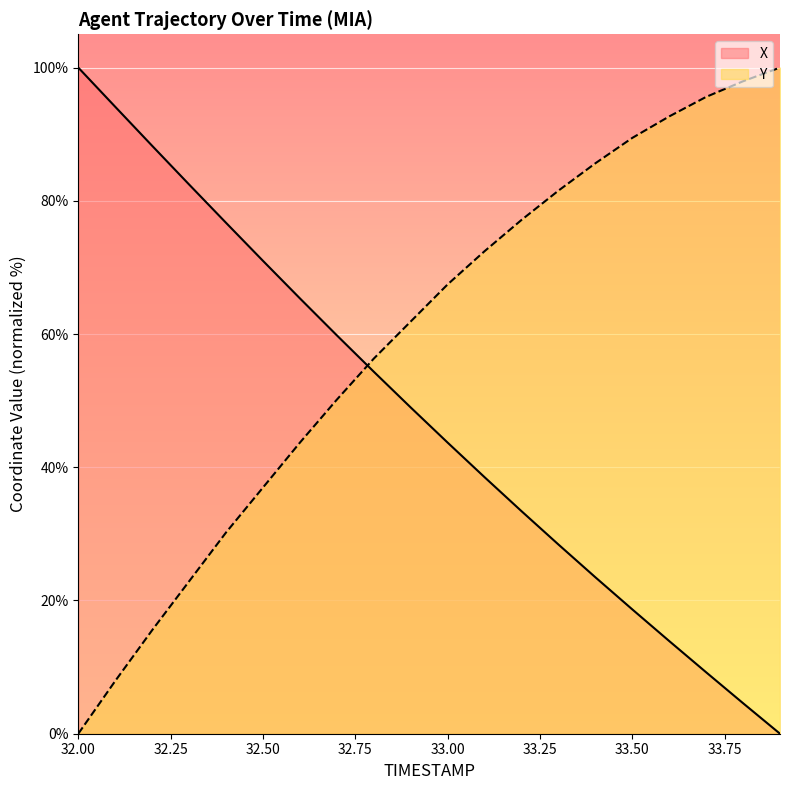

Reading left to right, list all the values displayed in this chart.

X: 100.0	94.1	88.3	82.5	76.7	71.0	65.4	59.8	54.4	49.0	43.7	38.5	33.4	28.4	23.5	18.7	13.9	9.2	4.6	0.0
Y: 0.0	7.9	15.5	22.9	30.2	37.0	43.7	50.1	56.3	61.9	67.4	72.4	77.1	81.5	85.6	89.4	92.7	95.6	97.9	100.0